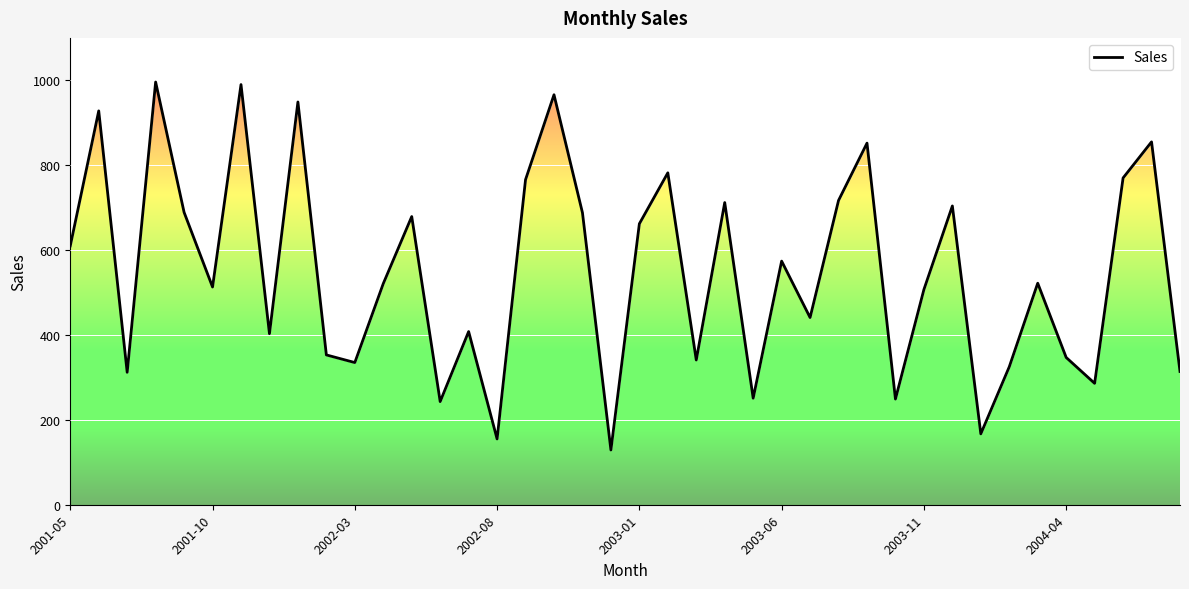

Which has a higher value, 2002-08 or 34?

2002-08